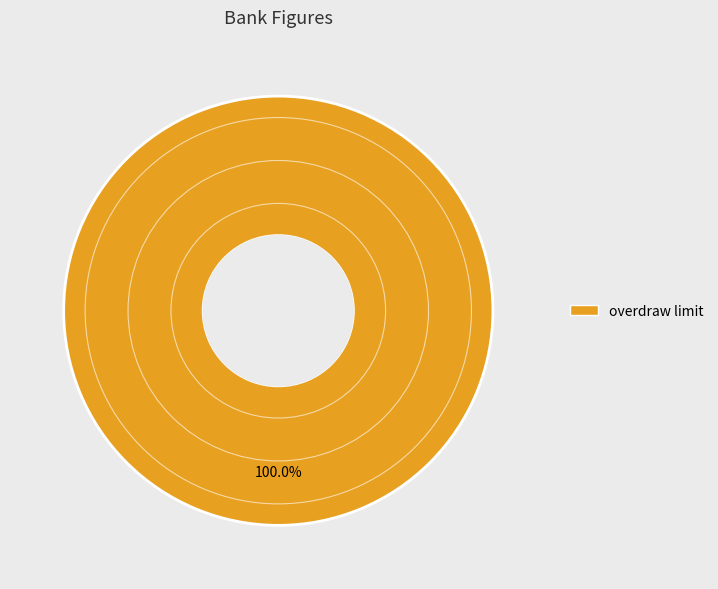

Rank the categories by value from lowest to highest.

overdraw limit